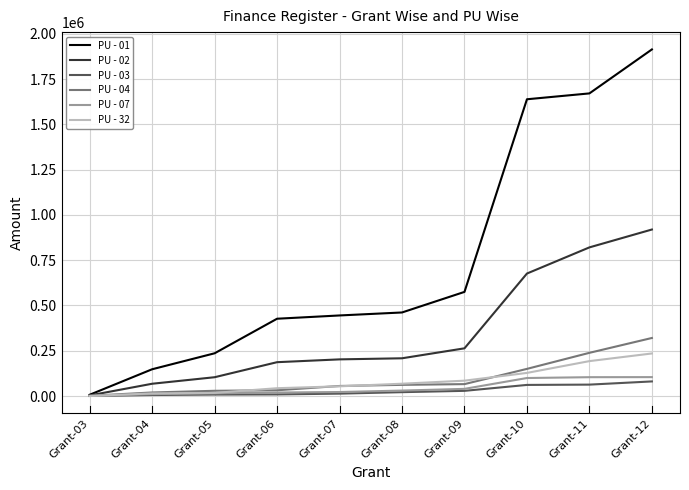

Is the value of PU - 04 at Grant-03 greater than the value of PU - 01 at Grant-11?

No